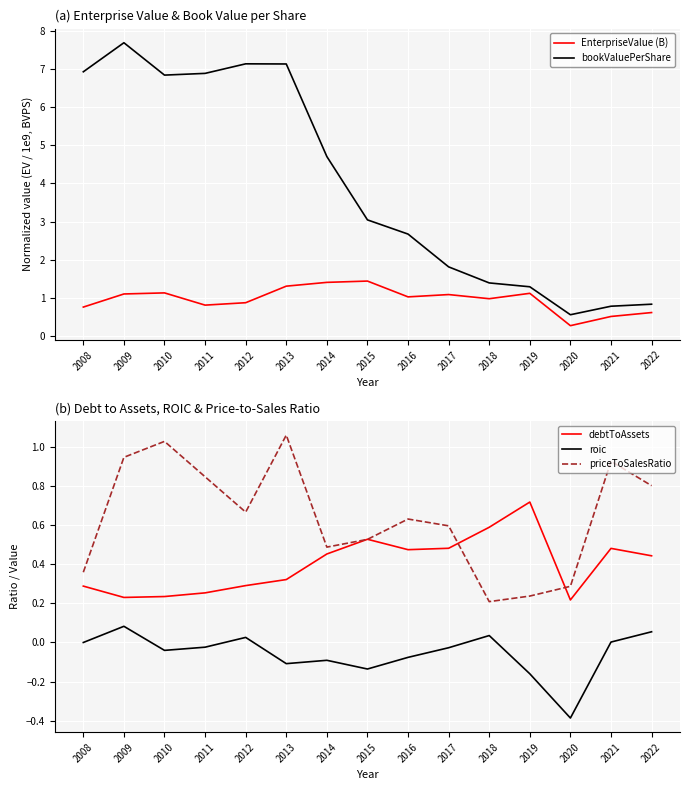

Rank the categories by EnterpriseValue (B) value from lowest to highest.

2020, 2021, 2022, 2008, 2011, 2012, 2018, 2016, 2017, 2009, 2019, 2010, 2013, 2014, 2015